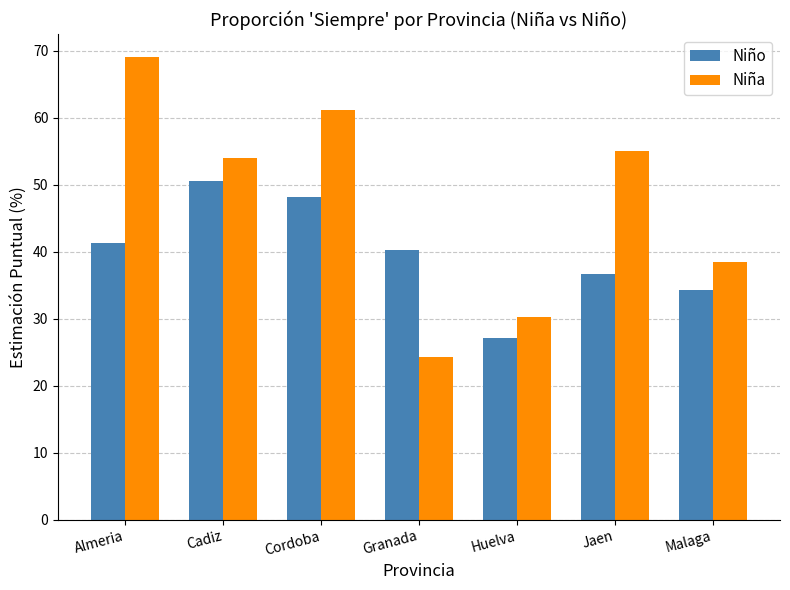

Which category has the lowest value across all series?

Granada